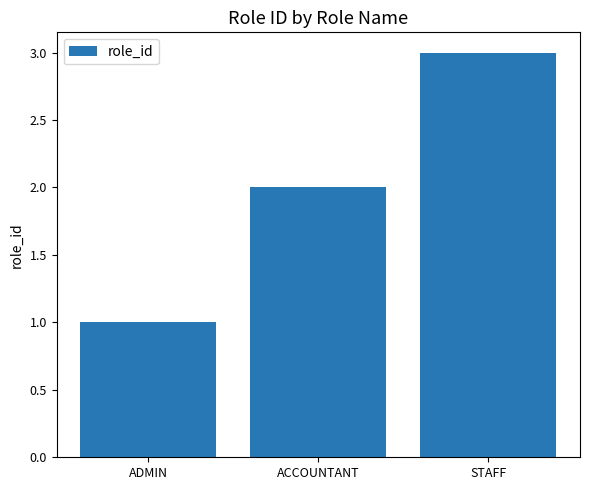

List the labels in order of value, largest first.

STAFF, ACCOUNTANT, ADMIN